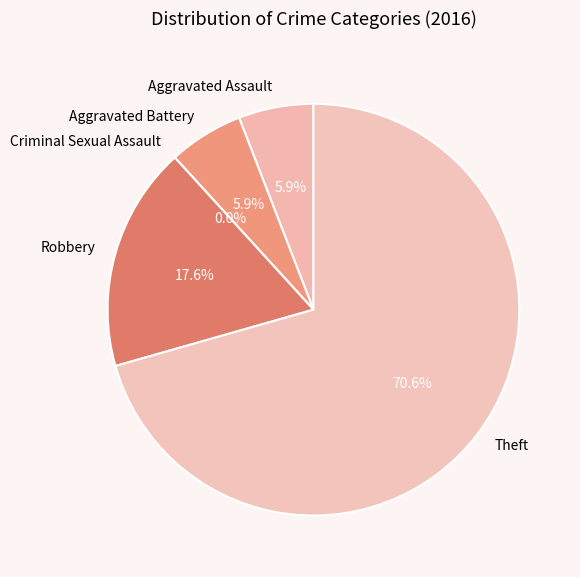

True or false: Aggravated Assault accounts for 6% of the total.

True